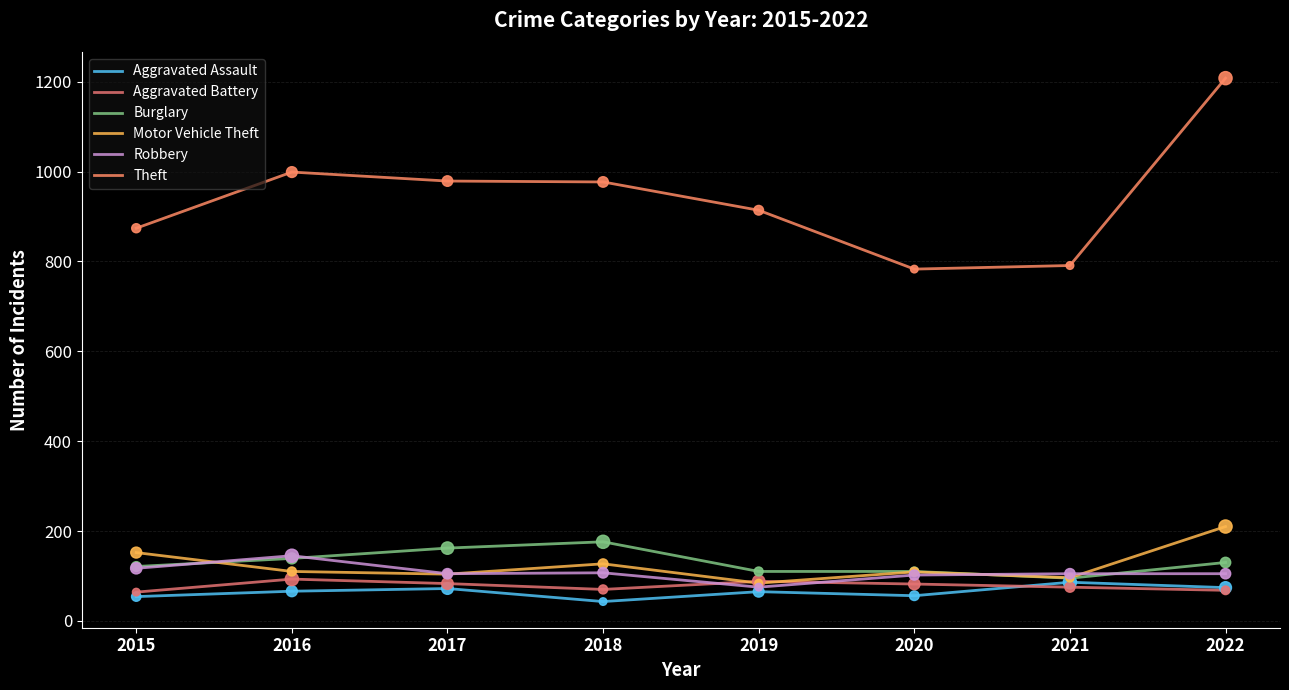

What are all the series names shown in the legend?

Aggravated Assault, Aggravated Battery, Burglary, Motor Vehicle Theft, Robbery, Theft